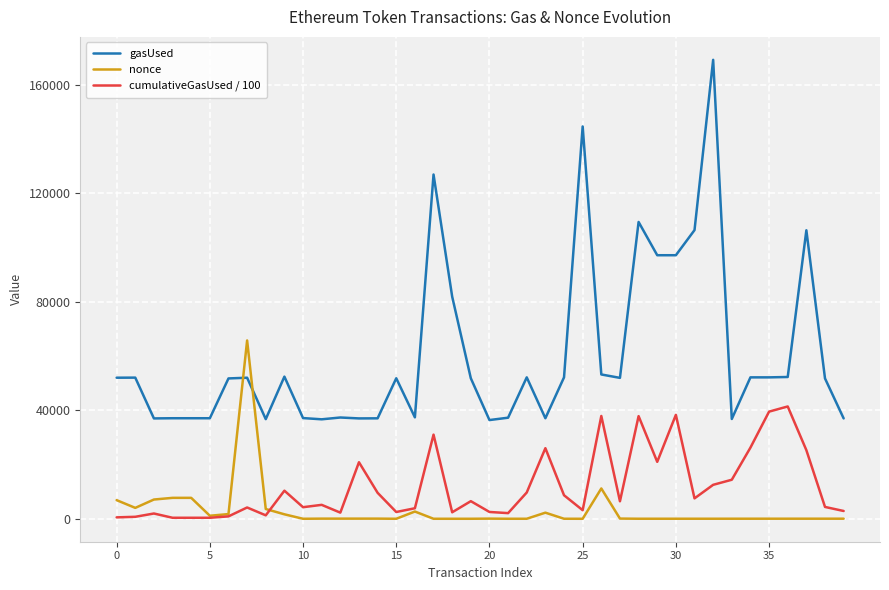

Count the number of data series in this chart.

3